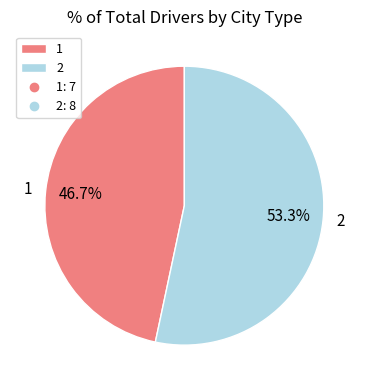

Combined, do 2 and 1 account for over 50%?

Yes